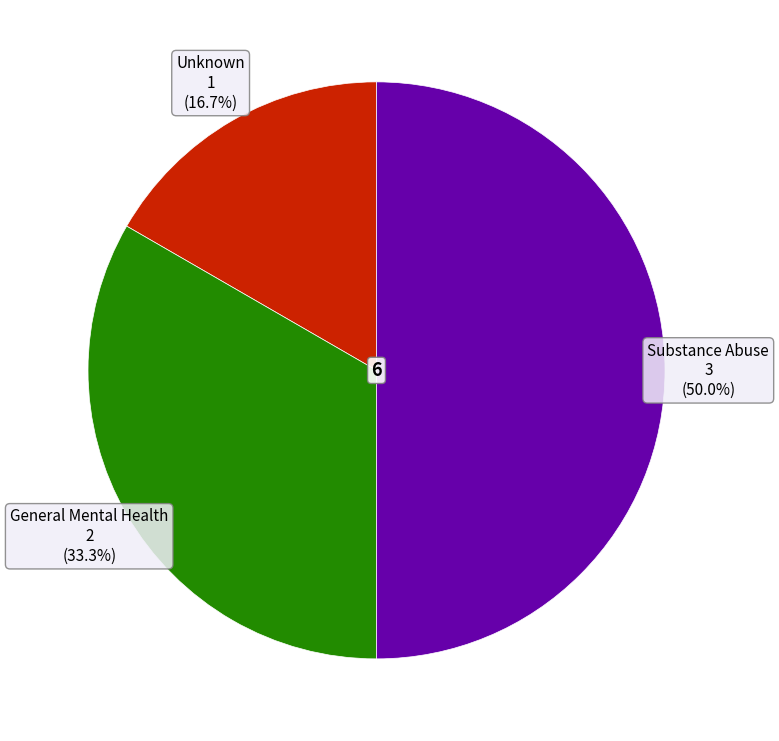

To the nearest percent, what is the difference between the Unknown and Substance Abuse slice percentages?

33%